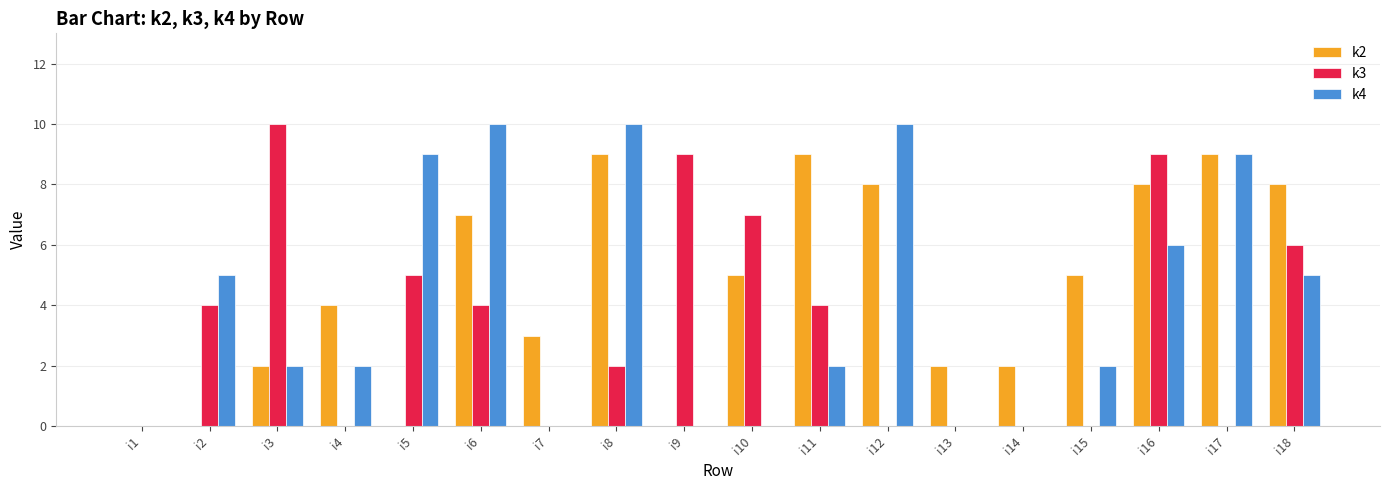

Where is k3 nearest to the value 5?

i5